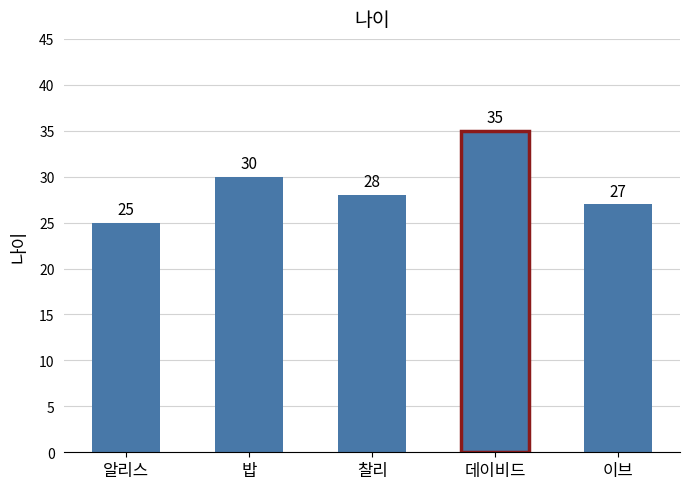

Reading right to left, extract all data points from this chart.

이브=27	데이비드=35	찰리=28	밥=30	알리스=25